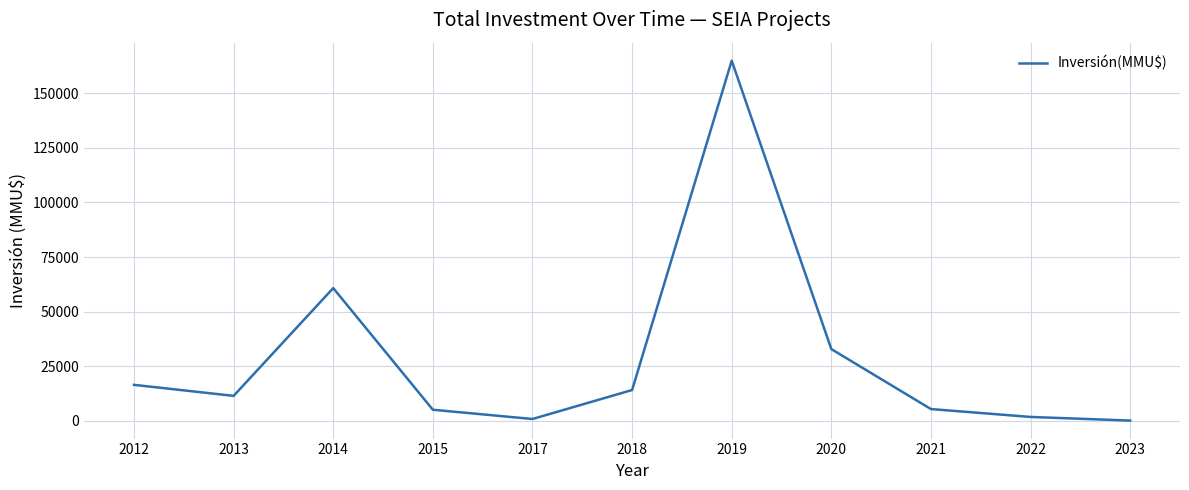

True or false: there are more than 1 points higher than both neighbors.

True